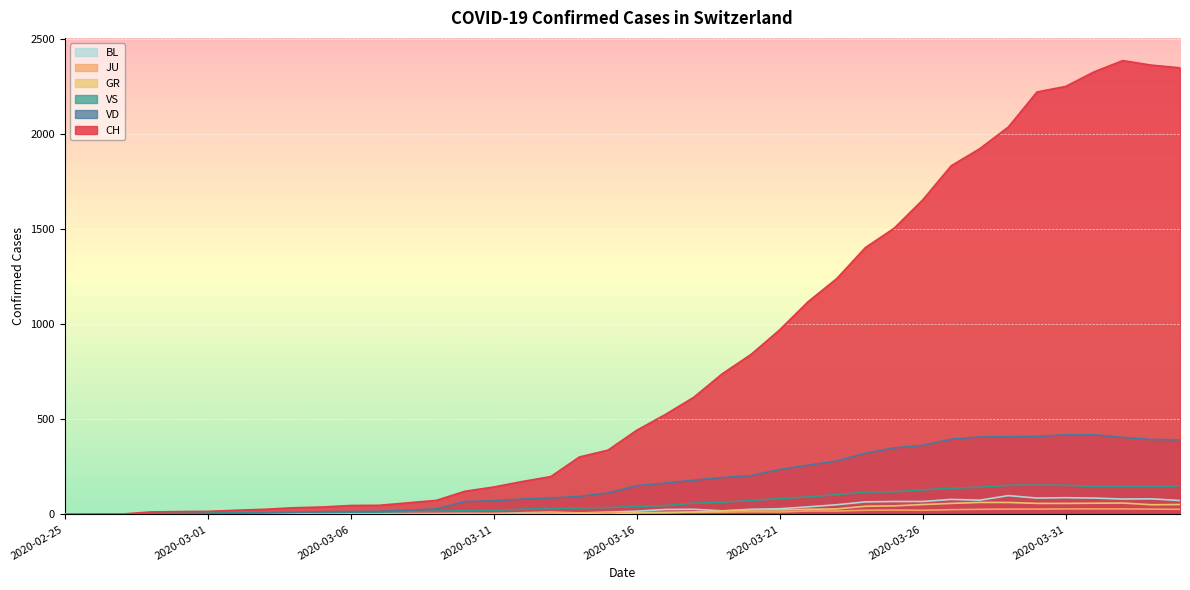

Is it true that VD equals 170 at 2020-03-22?

False